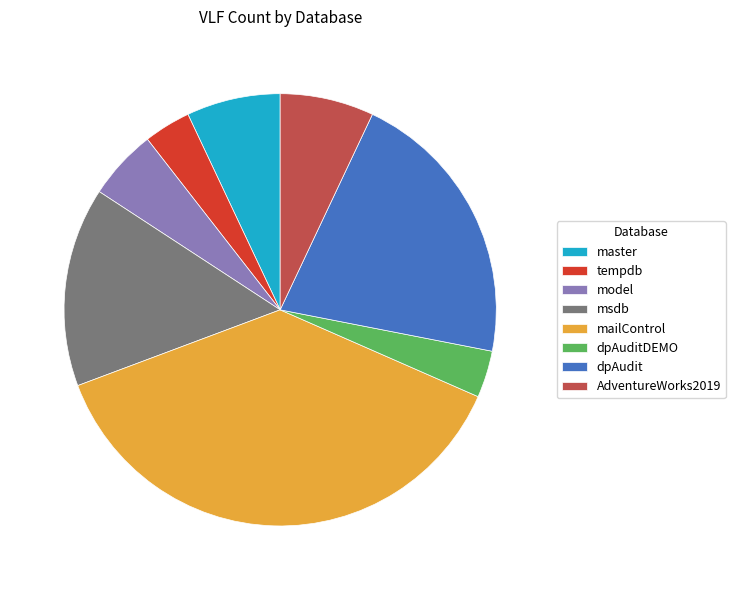

Is the sum of dpAuditDEMO and master greater than half?

No